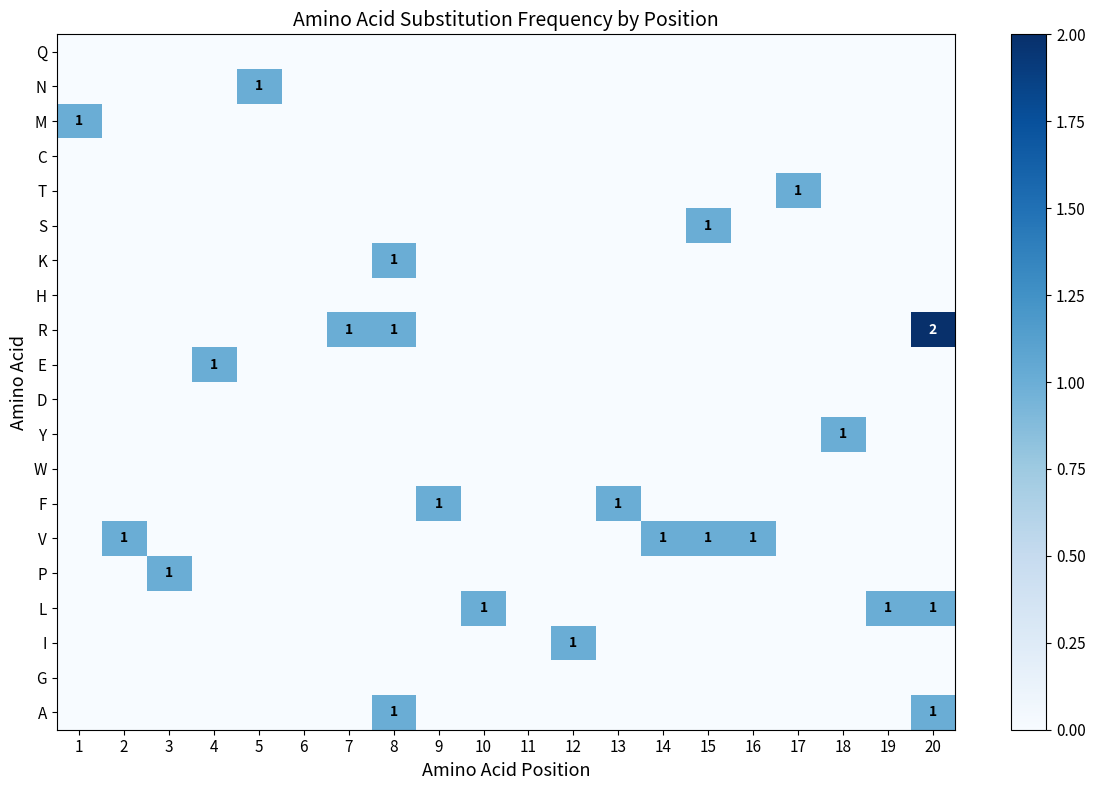

The V series shows -1 at 6. True or false?

False